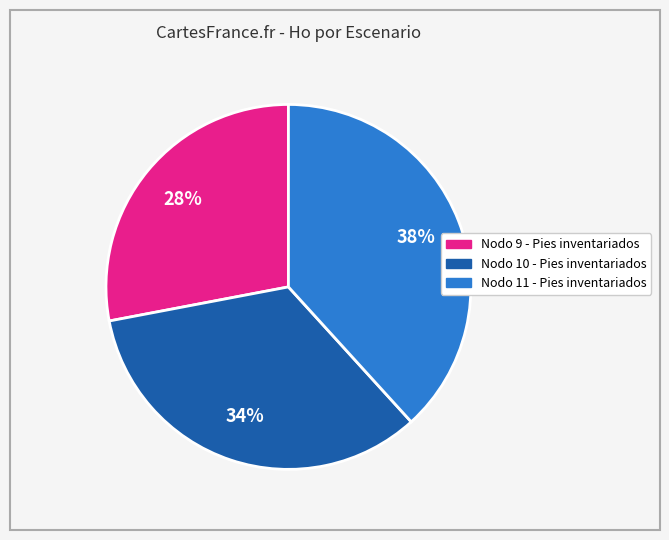

What percentage is the Nodo 10 - Pies inventariados slice, to the nearest percent?

34%